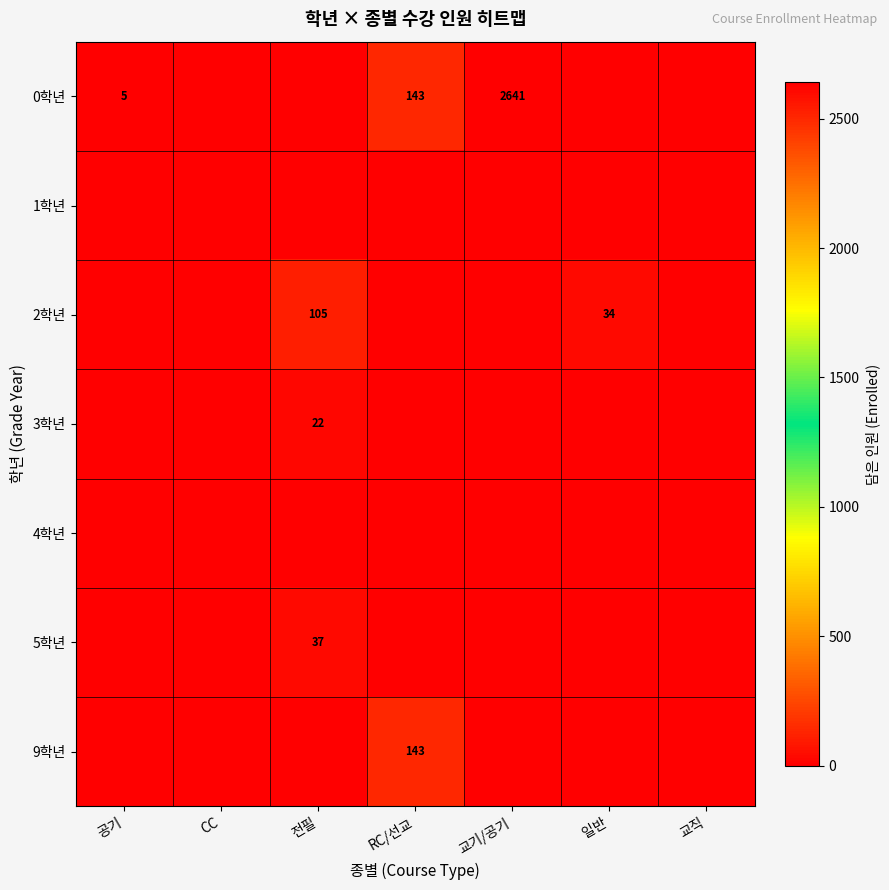

Which category has the lowest value in the 4학년 series?

공기